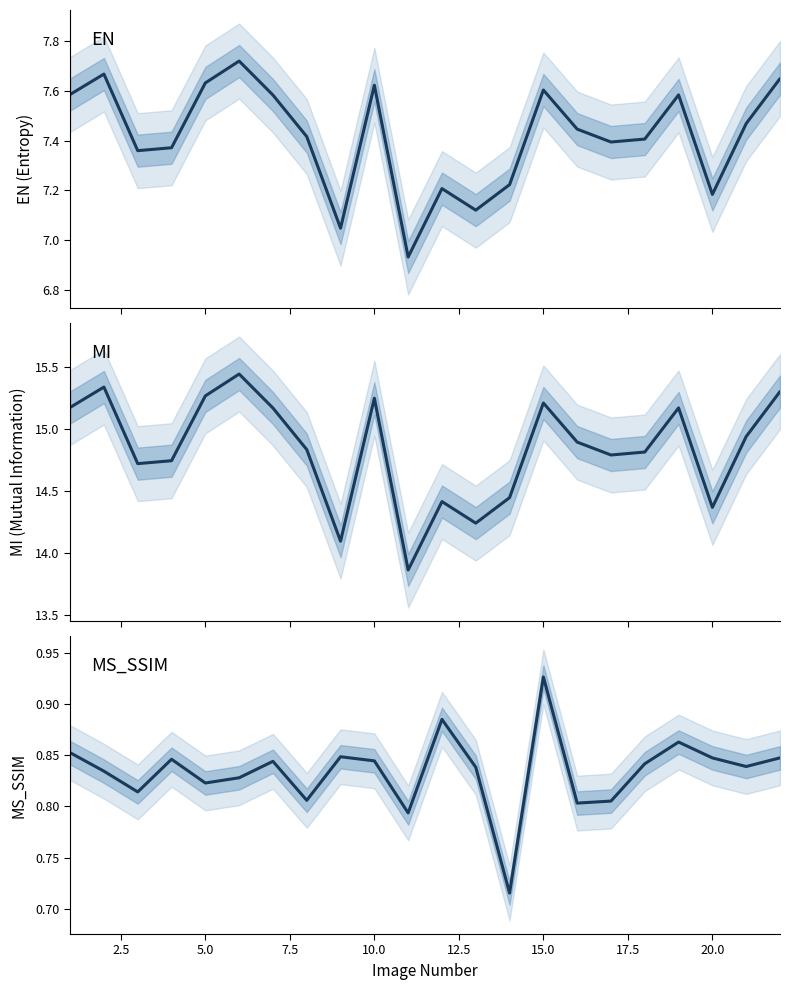

What are all the series names shown in the legend?

EN, MI, MS_SSIM